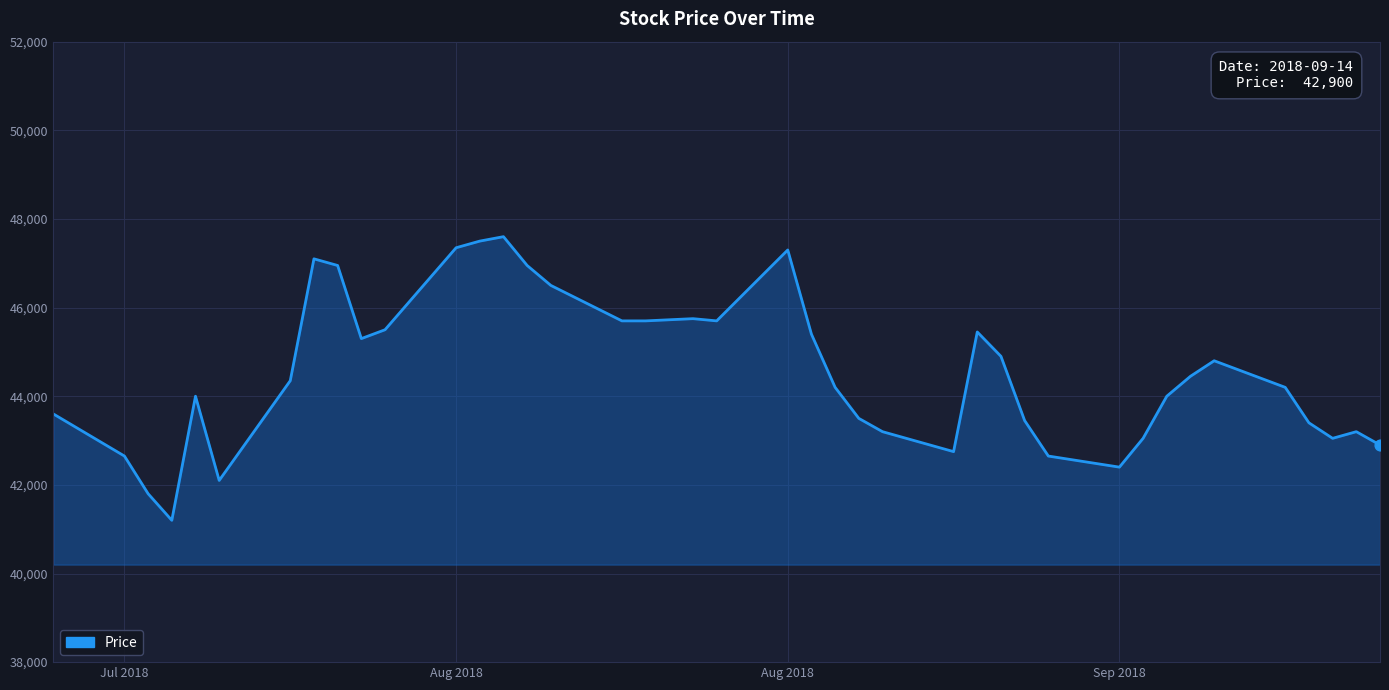

What is the difference between the maximum and minimum values?

6400